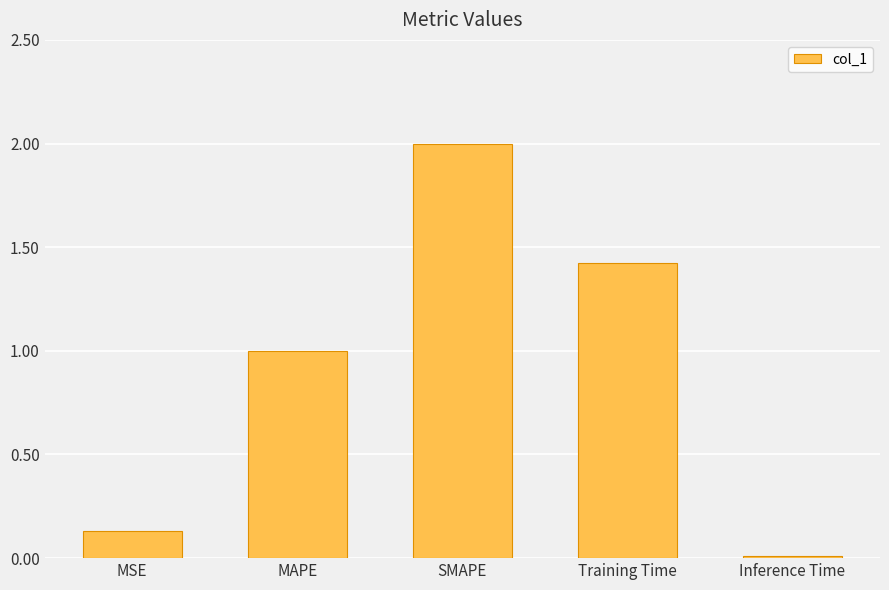

The value at MAPE is 1.0. True or false?

True